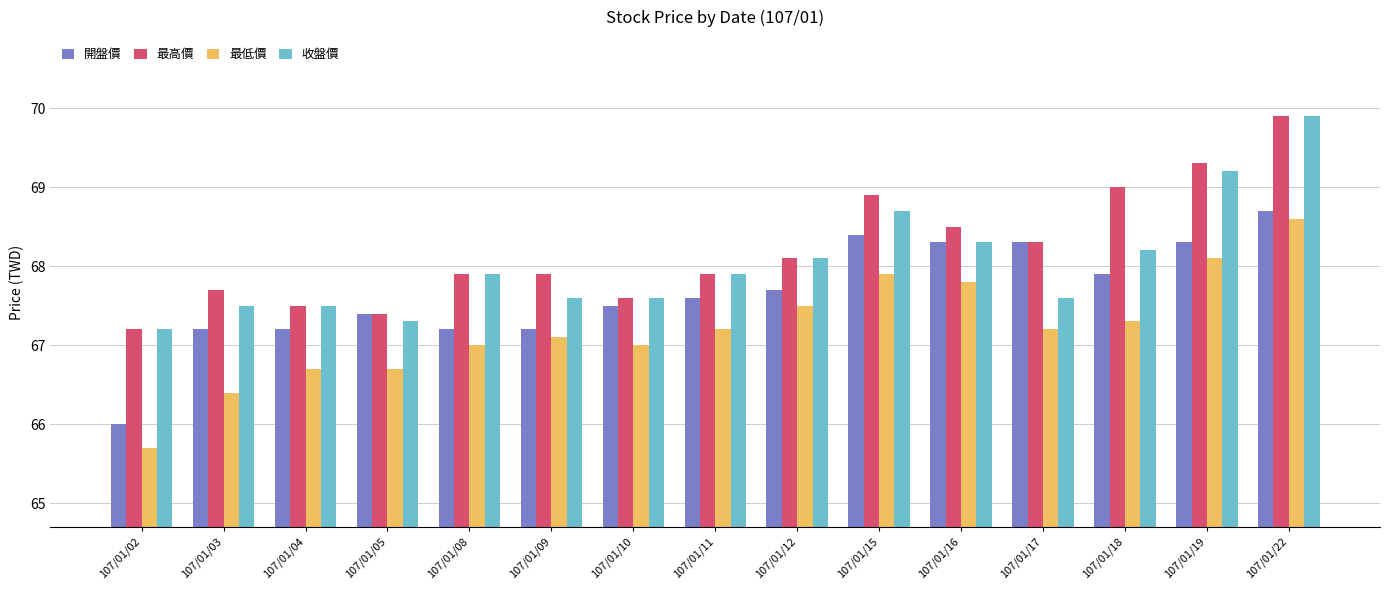

Reading right to left, list all the values displayed in this chart.

開盤價: 107/01/22=68.7	107/01/19=68.3	107/01/18=67.9	107/01/17=68.3	107/01/16=68.3	107/01/15=68.4	107/01/12=67.7	107/01/11=67.6	107/01/10=67.5	107/01/09=67.2	107/01/08=67.2	107/01/05=67.4	107/01/04=67.2	107/01/03=67.2	107/01/02=66.0
最高價: 107/01/22=69.9	107/01/19=69.3	107/01/18=69.0	107/01/17=68.3	107/01/16=68.5	107/01/15=68.9	107/01/12=68.1	107/01/11=67.9	107/01/10=67.6	107/01/09=67.9	107/01/08=67.9	107/01/05=67.4	107/01/04=67.5	107/01/03=67.7	107/01/02=67.2
最低價: 107/01/22=68.6	107/01/19=68.1	107/01/18=67.3	107/01/17=67.2	107/01/16=67.8	107/01/15=67.9	107/01/12=67.5	107/01/11=67.2	107/01/10=67.0	107/01/09=67.1	107/01/08=67.0	107/01/05=66.7	107/01/04=66.7	107/01/03=66.4	107/01/02=65.7
收盤價: 107/01/22=69.9	107/01/19=69.2	107/01/18=68.2	107/01/17=67.6	107/01/16=68.3	107/01/15=68.7	107/01/12=68.1	107/01/11=67.9	107/01/10=67.6	107/01/09=67.6	107/01/08=67.9	107/01/05=67.3	107/01/04=67.5	107/01/03=67.5	107/01/02=67.2